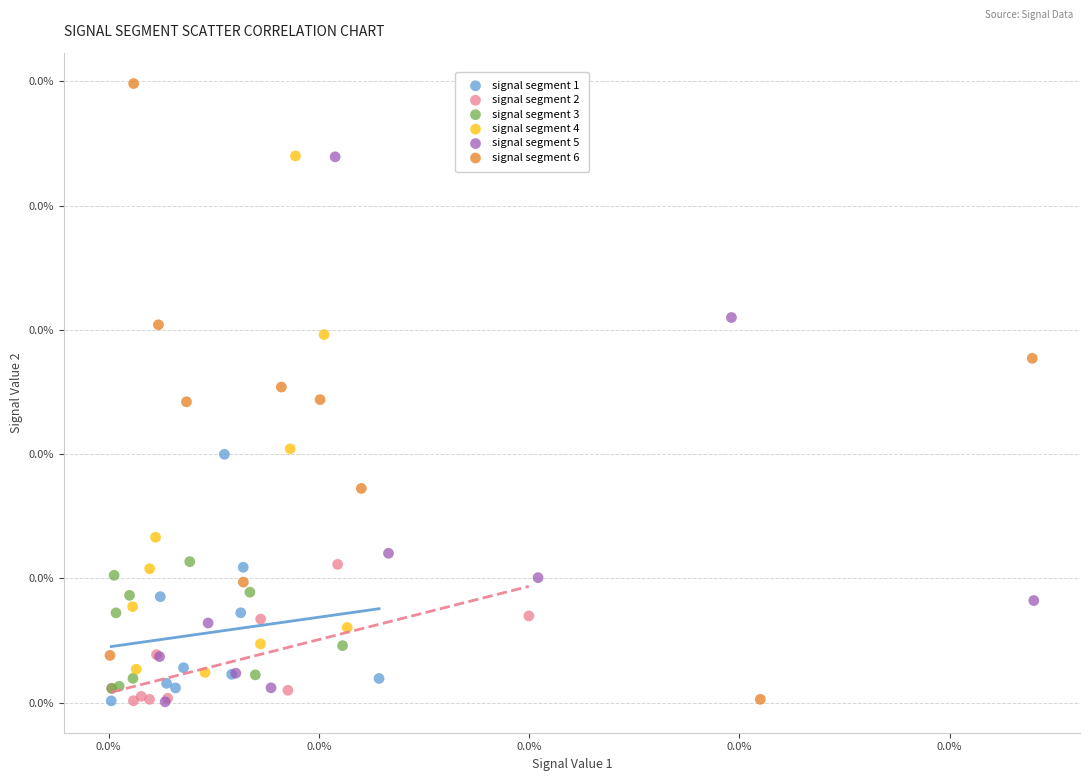

What are all the series names shown in the legend?

signal segment 1, signal segment 2, signal segment 3, signal segment 4, signal segment 5, signal segment 6